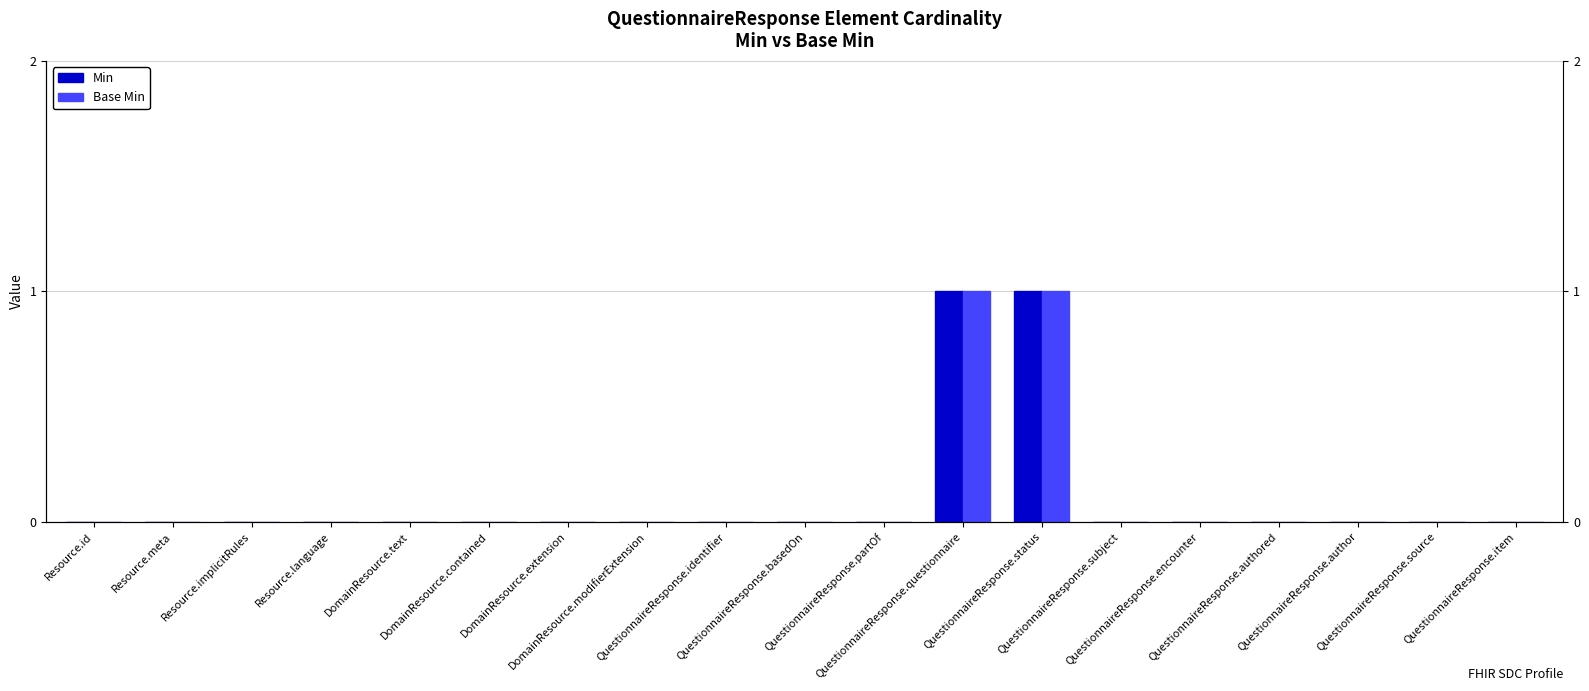

Reading left to right, what are all the values shown in this chart?

Min: Resource.id=0	Resource.meta=0	Resource.implicitRules=0	Resource.language=0	DomainResource.text=0	DomainResource.contained=0	DomainResource.extension=0	DomainResource.modifierExtension=0	QuestionnaireResponse.identifier=0	QuestionnaireResponse.basedOn=0	QuestionnaireResponse.partOf=0	QuestionnaireResponse.questionnaire=1	QuestionnaireResponse.status=1	QuestionnaireResponse.subject=0	QuestionnaireResponse.encounter=0	QuestionnaireResponse.authored=0	QuestionnaireResponse.author=0	QuestionnaireResponse.source=0	QuestionnaireResponse.item=0
Base Min: Resource.id=0	Resource.meta=0	Resource.implicitRules=0	Resource.language=0	DomainResource.text=0	DomainResource.contained=0	DomainResource.extension=0	DomainResource.modifierExtension=0	QuestionnaireResponse.identifier=0	QuestionnaireResponse.basedOn=0	QuestionnaireResponse.partOf=0	QuestionnaireResponse.questionnaire=1	QuestionnaireResponse.status=1	QuestionnaireResponse.subject=0	QuestionnaireResponse.encounter=0	QuestionnaireResponse.authored=0	QuestionnaireResponse.author=0	QuestionnaireResponse.source=0	QuestionnaireResponse.item=0